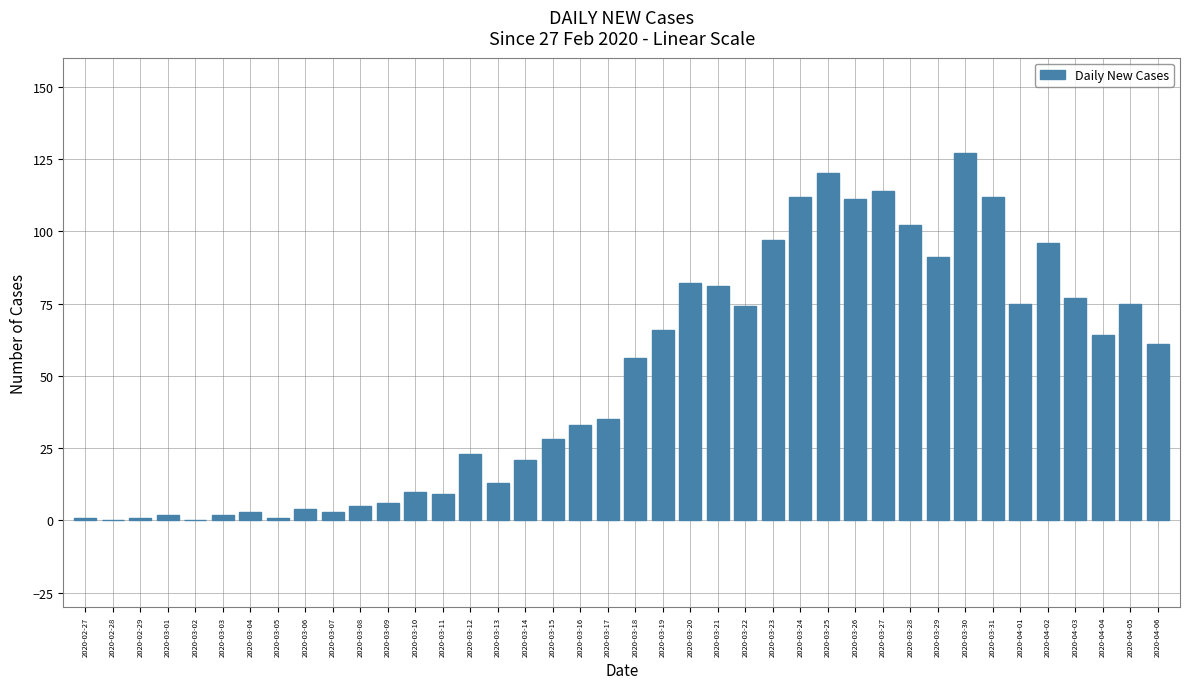

Approximately how many times larger is the value at 2020-03-19 compared to 2020-04-02?

0.7